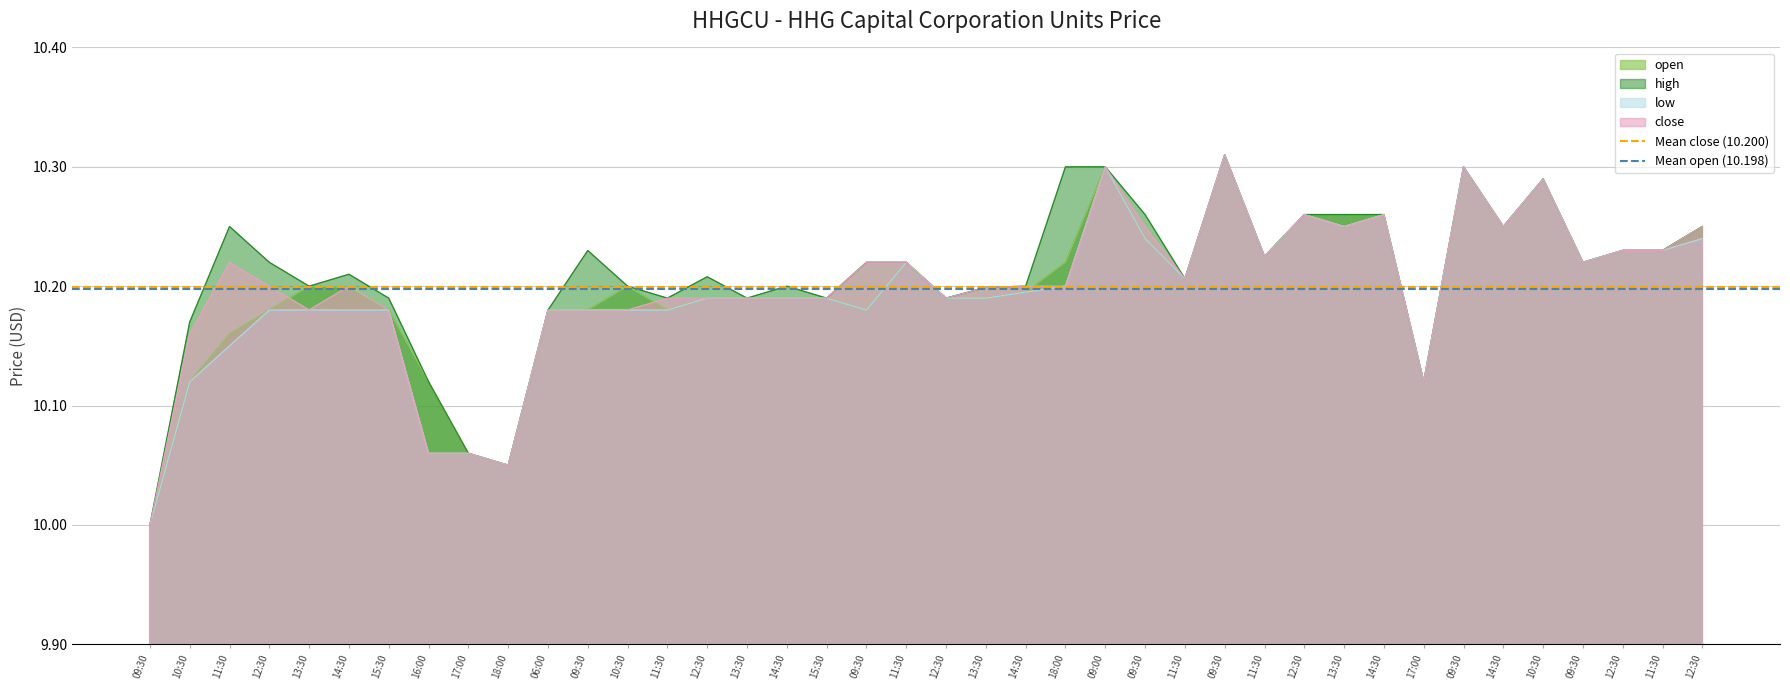

What is the label of the 1st point from the right?

10:30